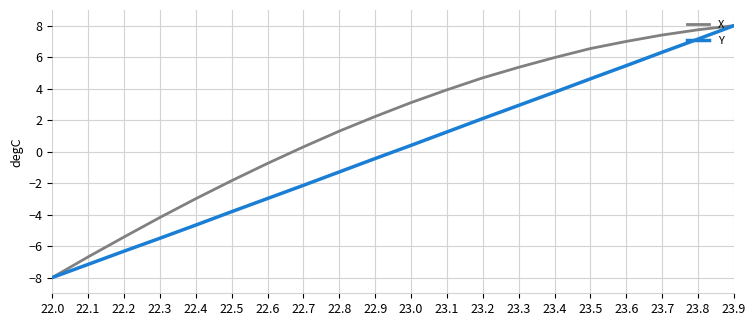

What is the spread (max minus min) of values at 23.2?

2.6